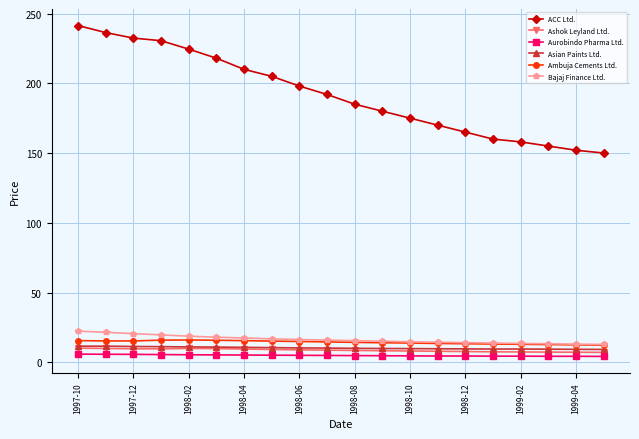

Which series has the widest spread of values?

ACC Ltd.